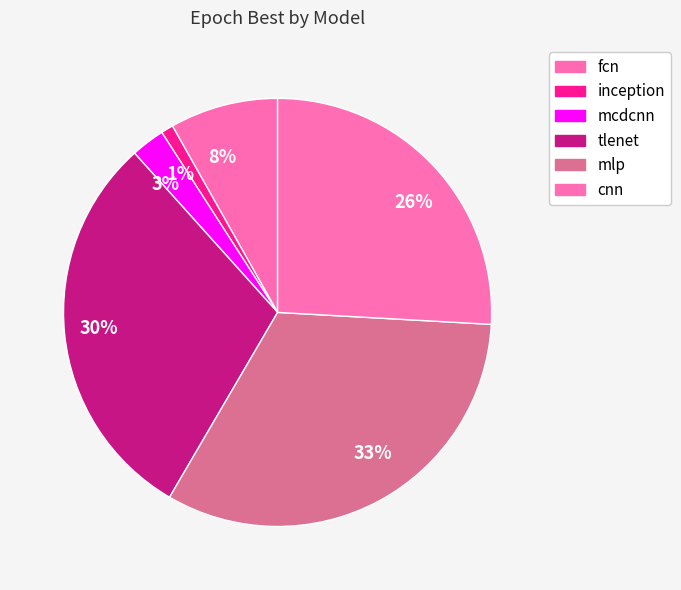

How many slices are in this pie chart?

6